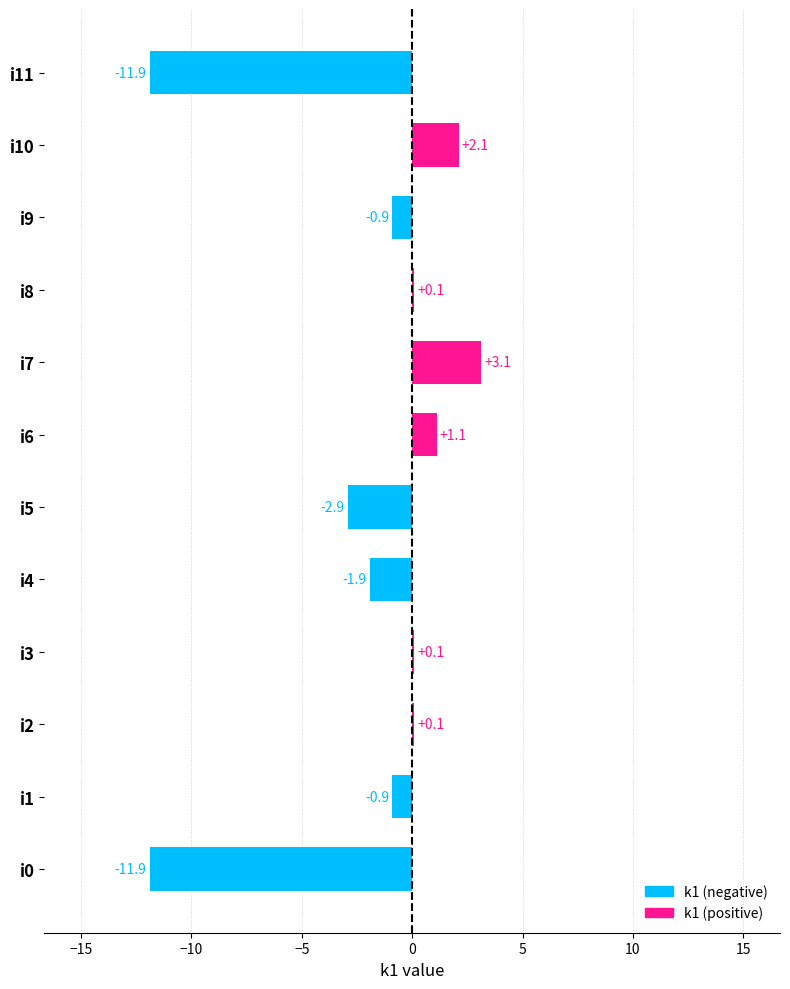

The chart shows a value of -0.9 at i1. True or false?

True